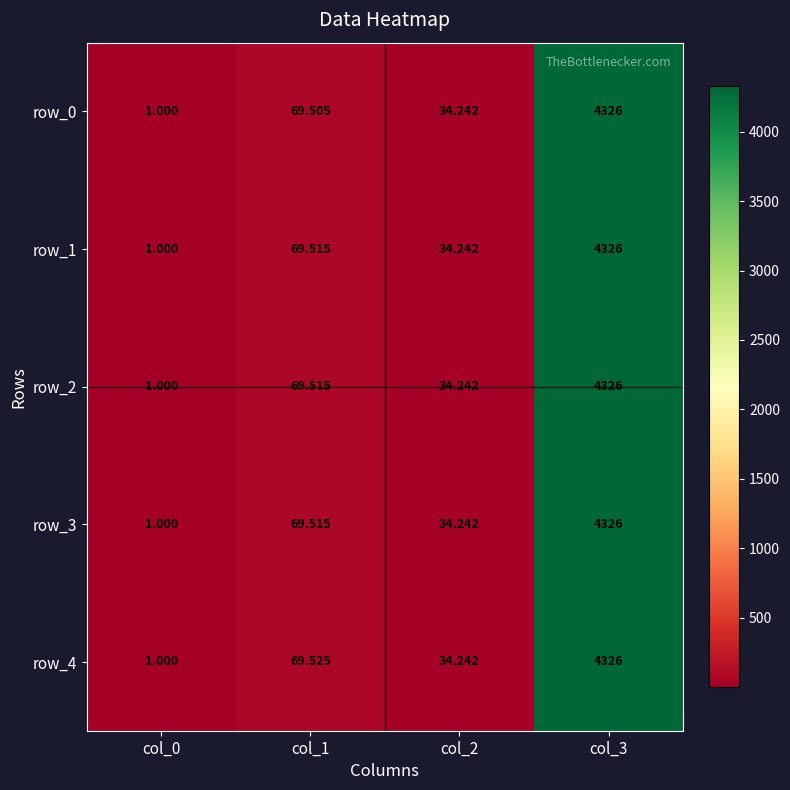

What is the minimum value shown in the chart?

1.0